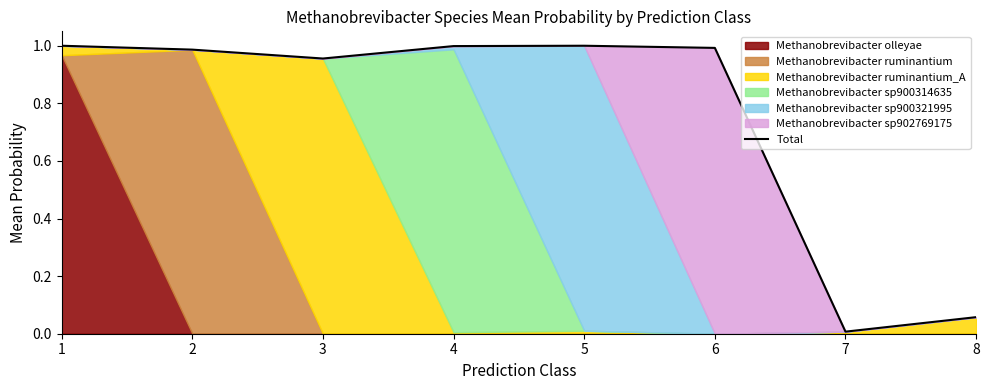

List the labels in order of value, smallest first.

7, 8, 3, 2, 6, 4, 5, 1